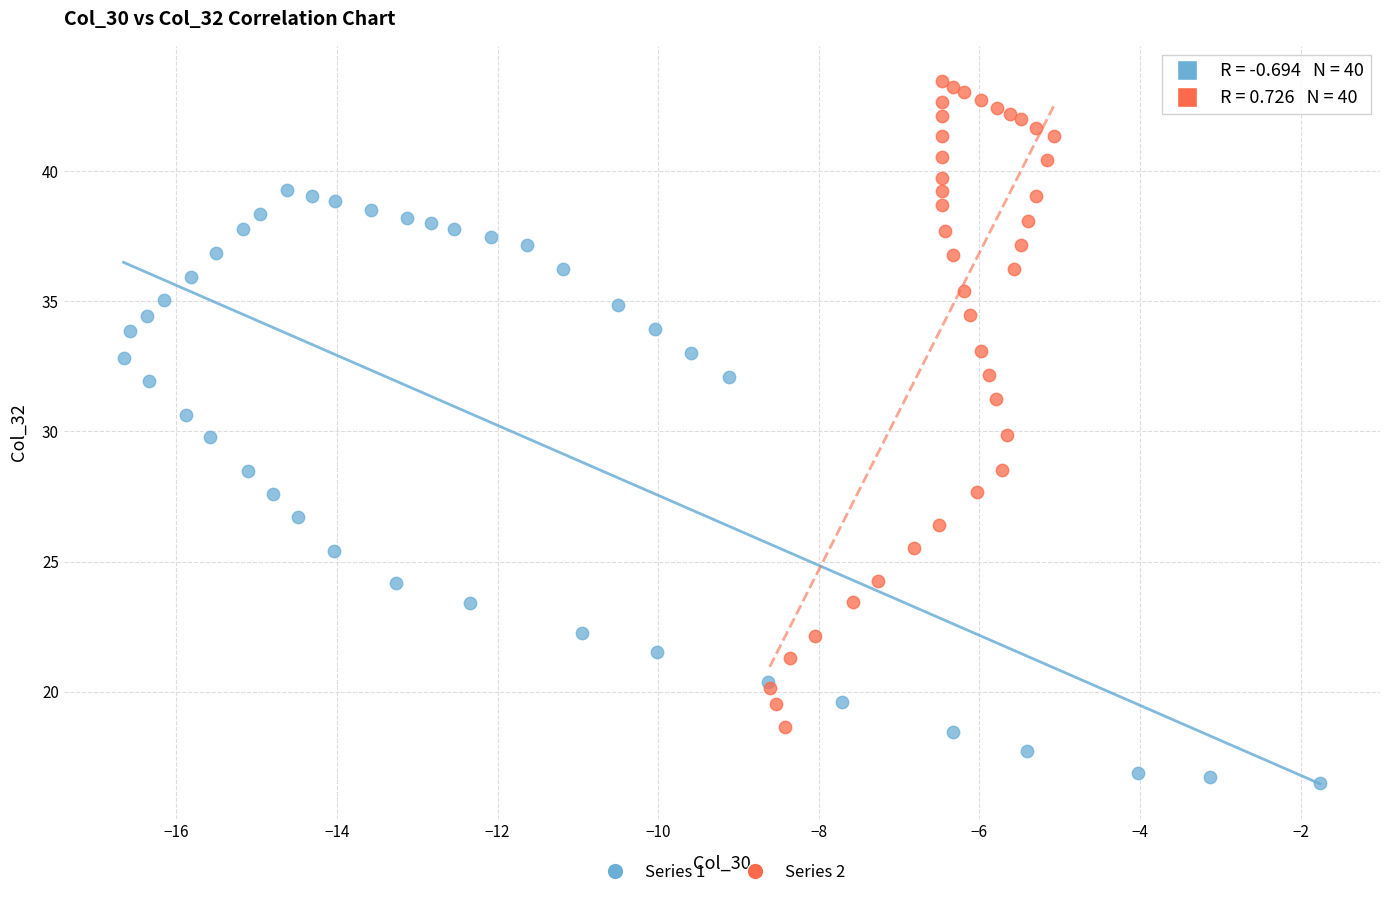

Which series reaches the minimum Y coordinate?

Series 1